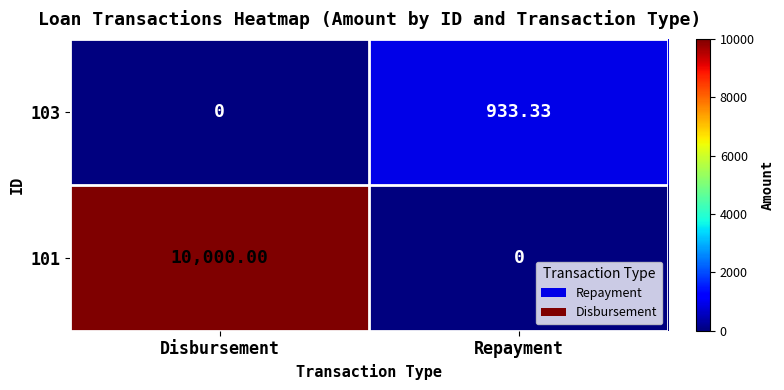

Rank the categories by 103 value from highest to lowest.

Repayment, Disbursement